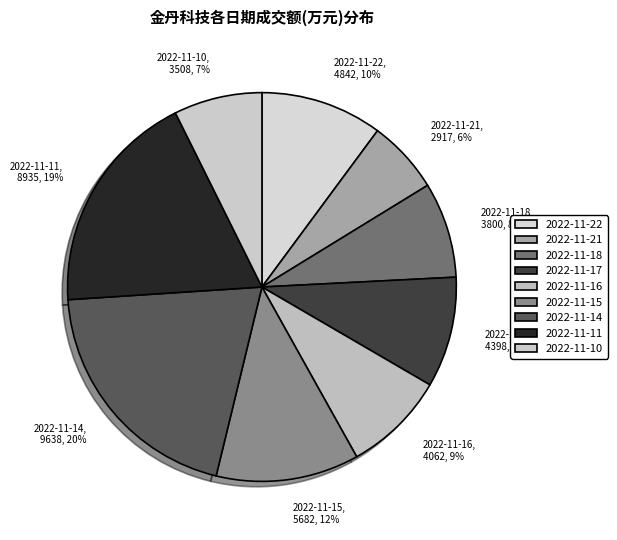

How many segments does this pie chart have?

9